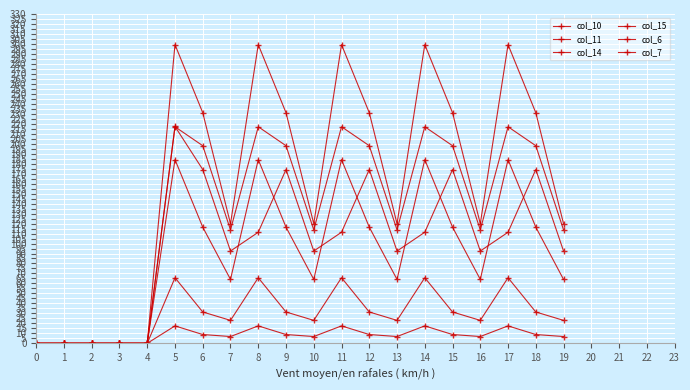

What is the average value of the col_7 series?

30.0